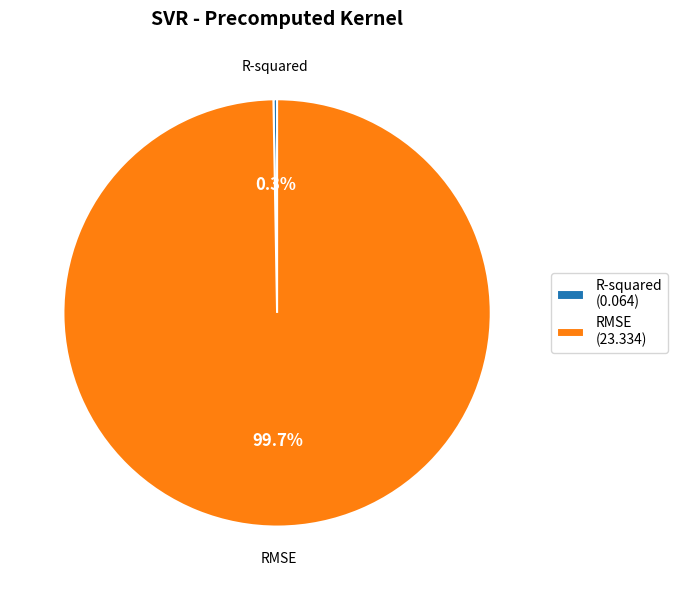

Is there a majority slice in this chart?

Yes